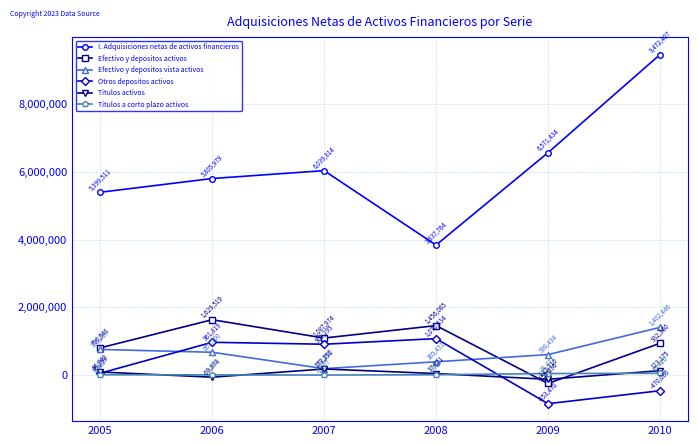

What is the total value across all series at 2007?

8382947